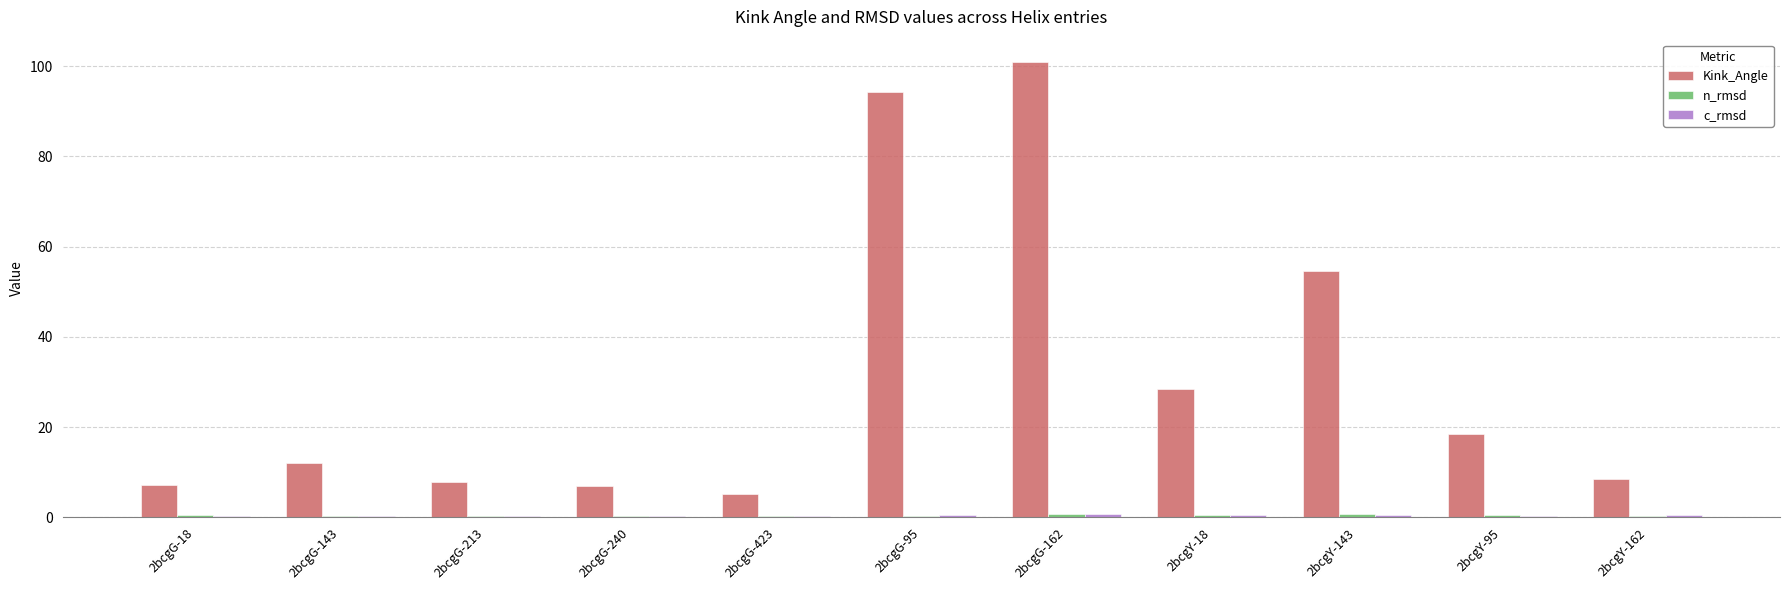

At which category is the sum across all series the highest?

2bcgG-162